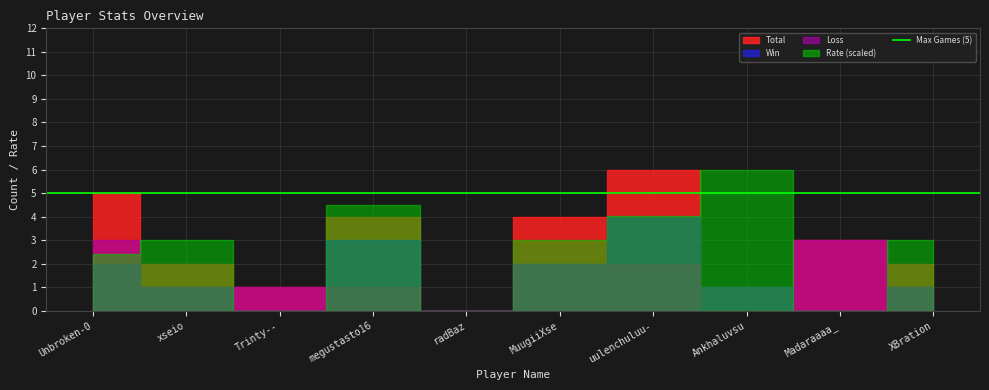

Which series changed the most between uulenchuluu- and Ankhaluvsu?

Rate